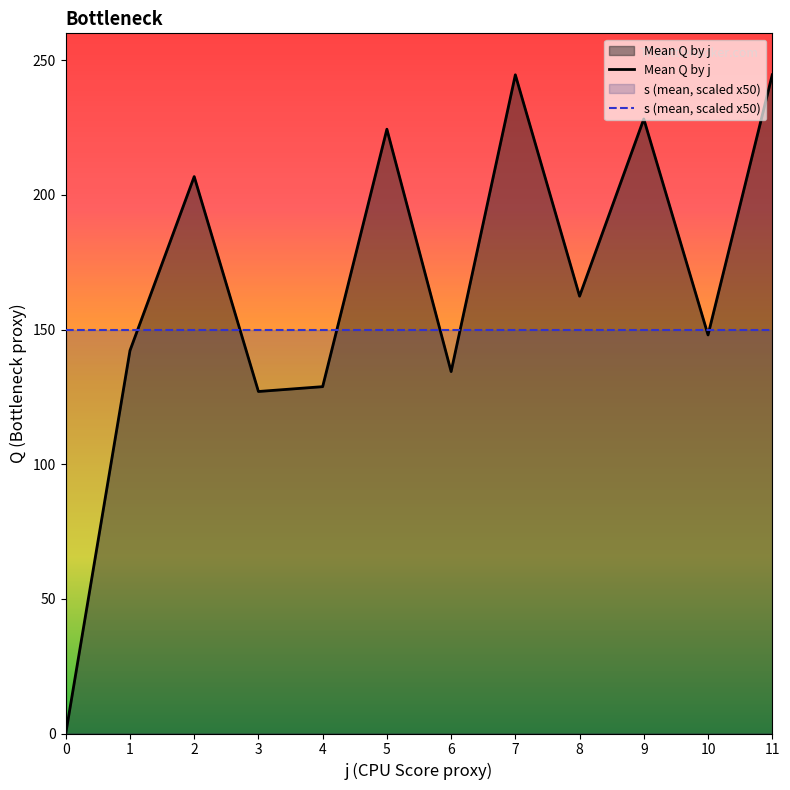

How many data points in Mean Q by j are less than 162?

6